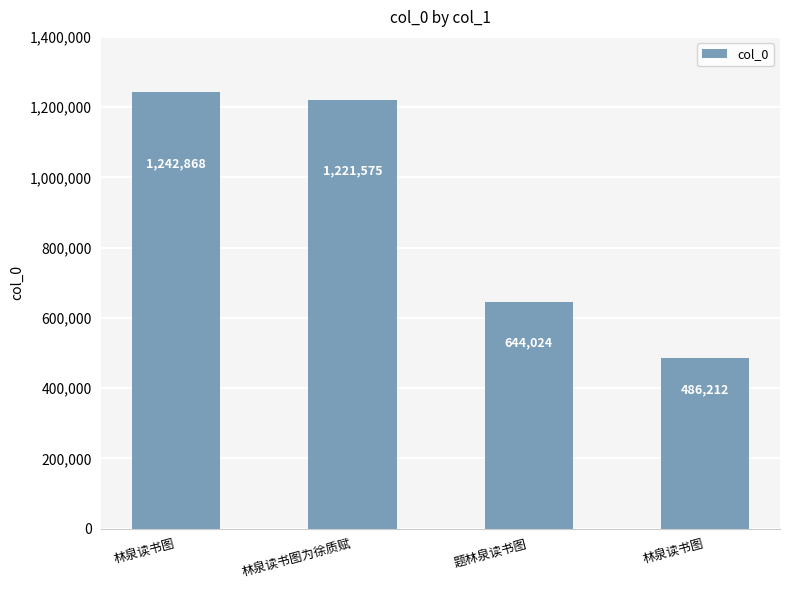

Does the chart contain any negative values?

No